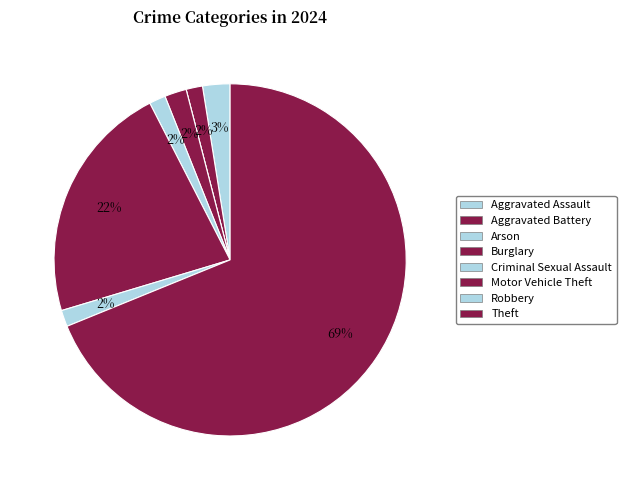

To the nearest percent, what is the average slice percentage?

12%